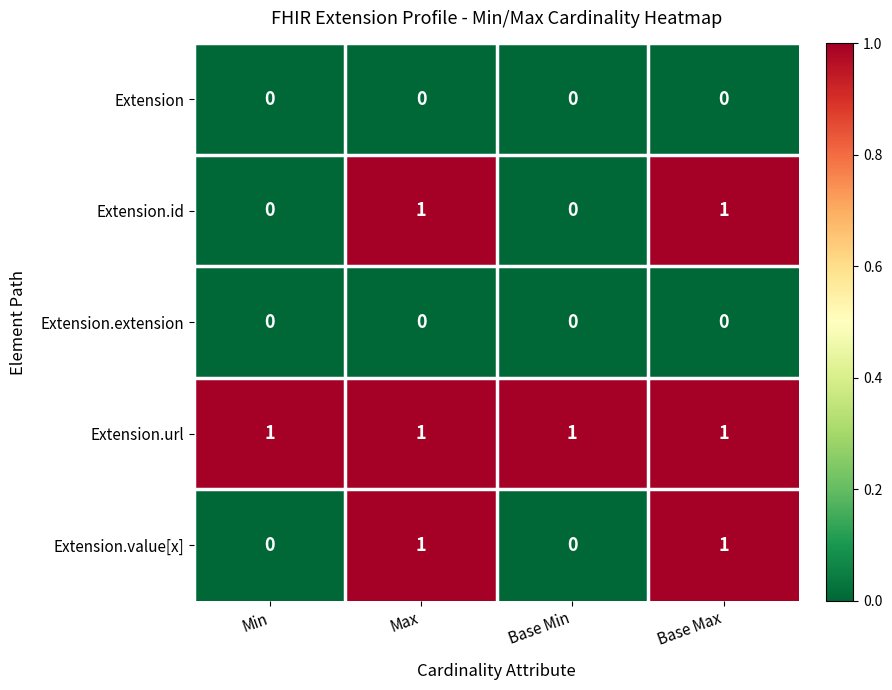

What is the total value across all series at Max?

3